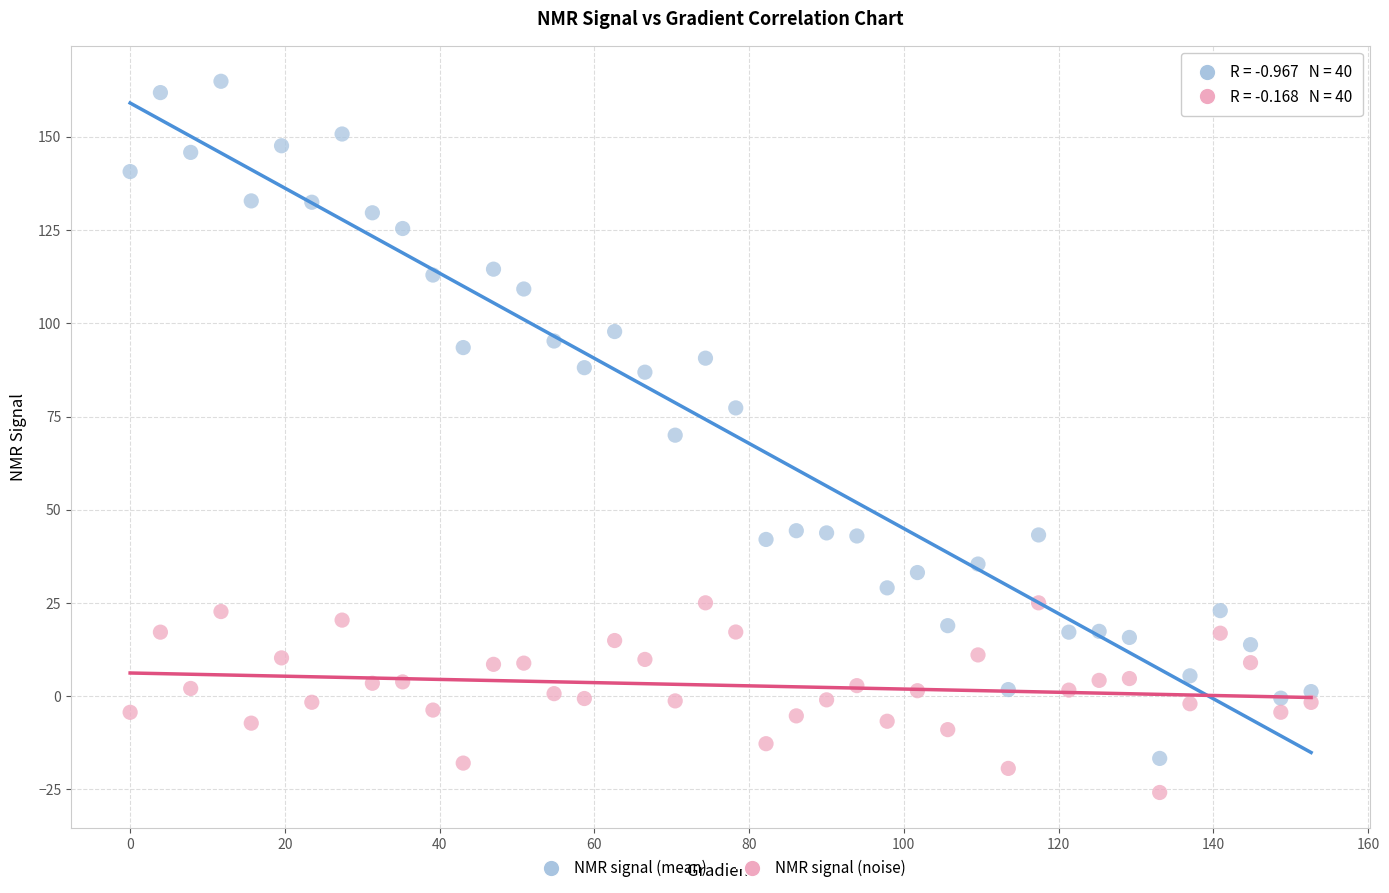

Which series has the largest Y range (max minus min)?

NMR signal (mean)